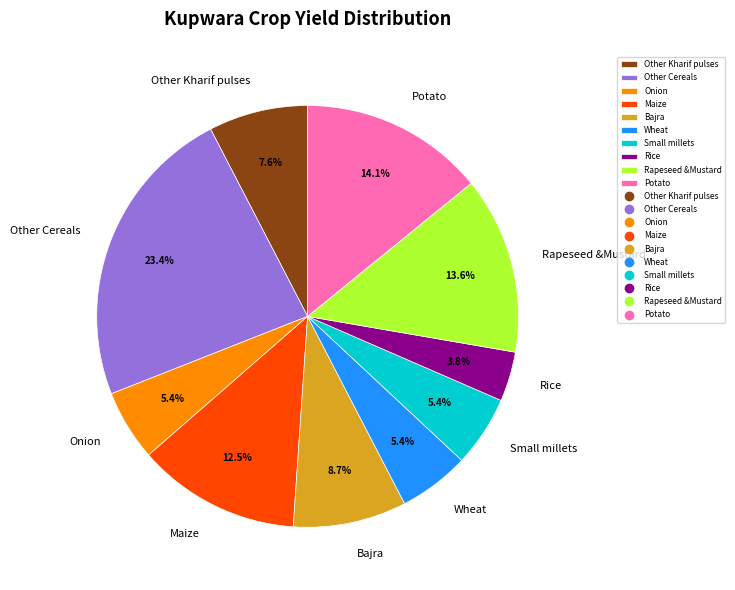

How many segments does this pie chart have?

10